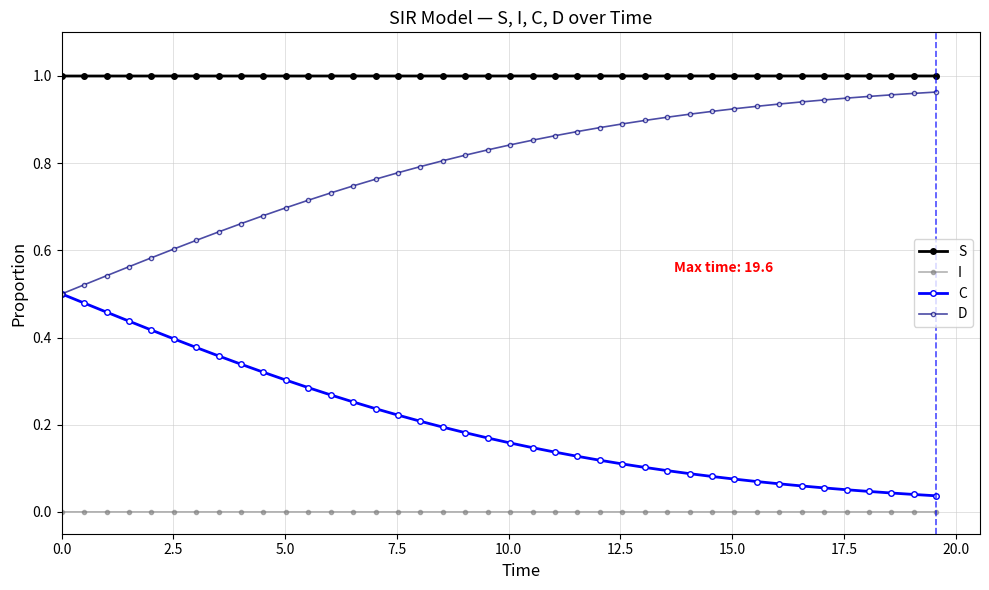

True or false: S and I intersect in this chart.

False